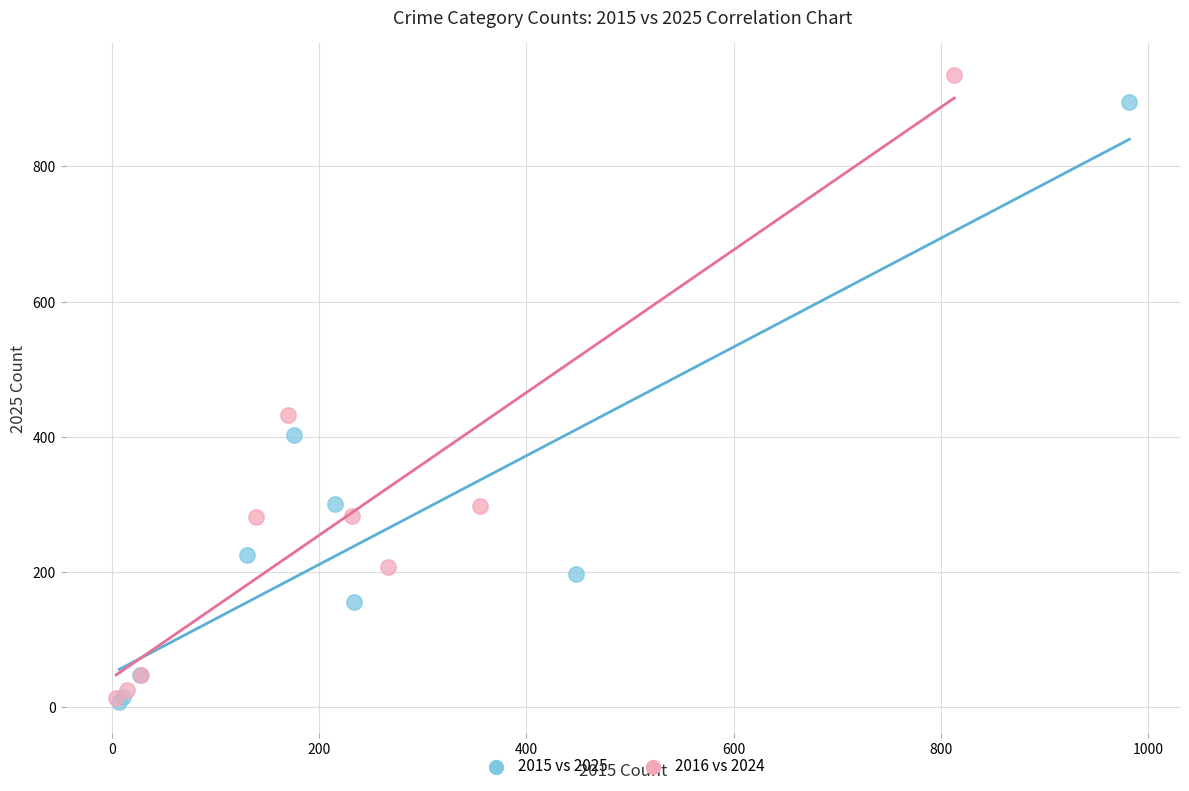

What are all the series names shown in the legend?

2015 vs 2025, 2016 vs 2024